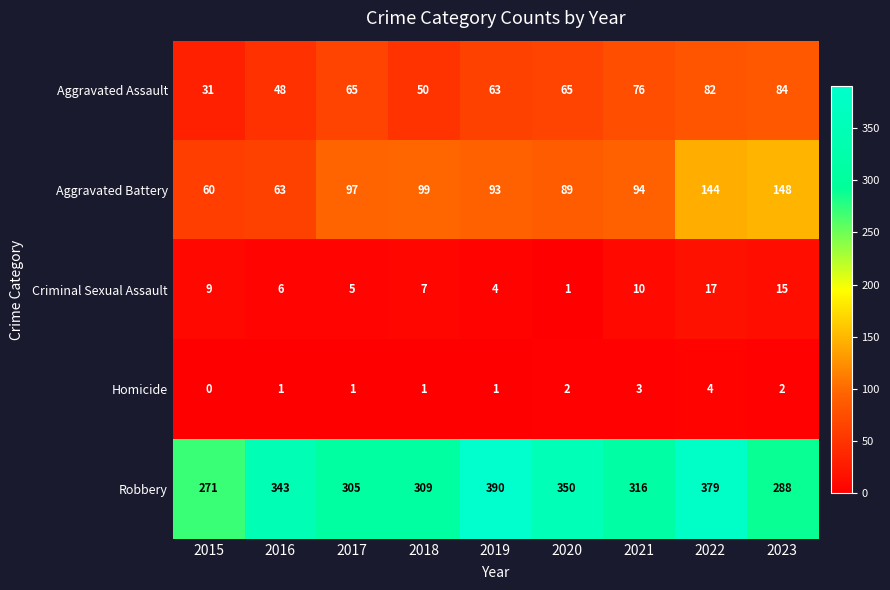

List the series in order of their peak value, lowest first.

Homicide, Criminal Sexual Assault, Aggravated Assault, Aggravated Battery, Robbery